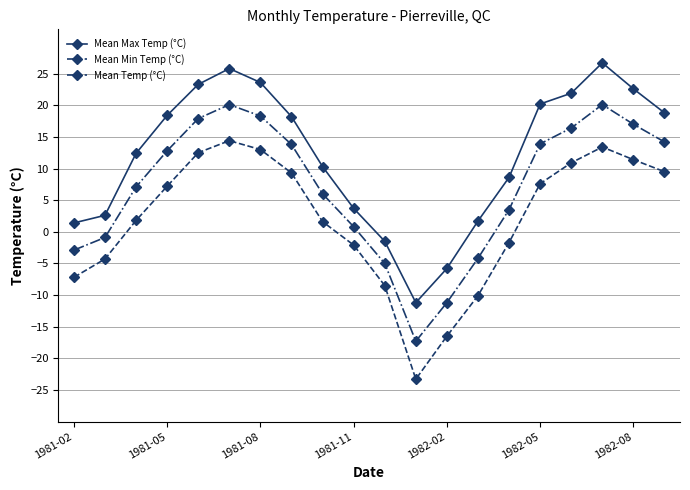

What are all the series names shown in the legend?

Mean Max Temp (°C), Mean Min Temp (°C), Mean Temp (°C)